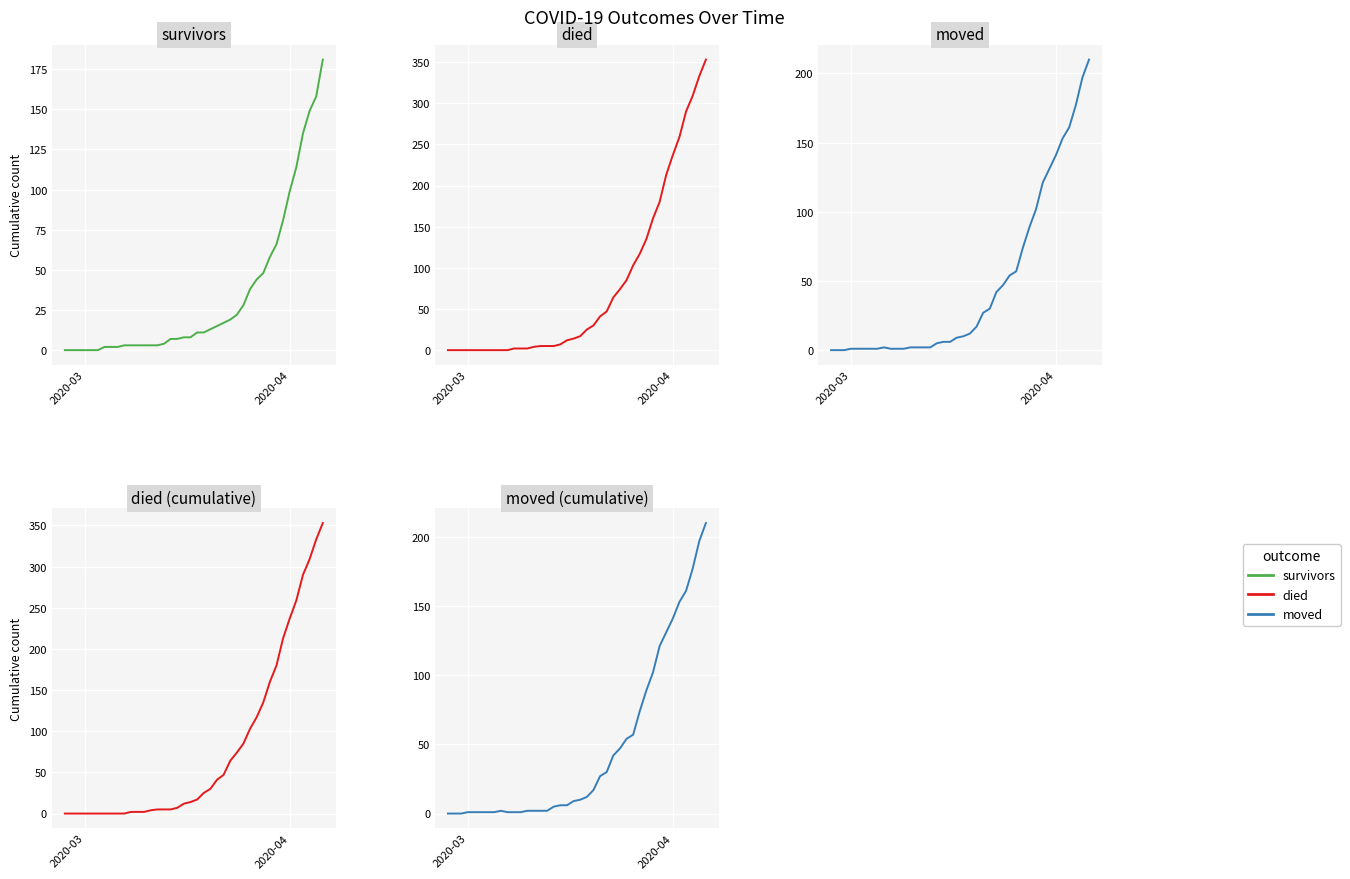

What is the maximum value shown in the chart?

353